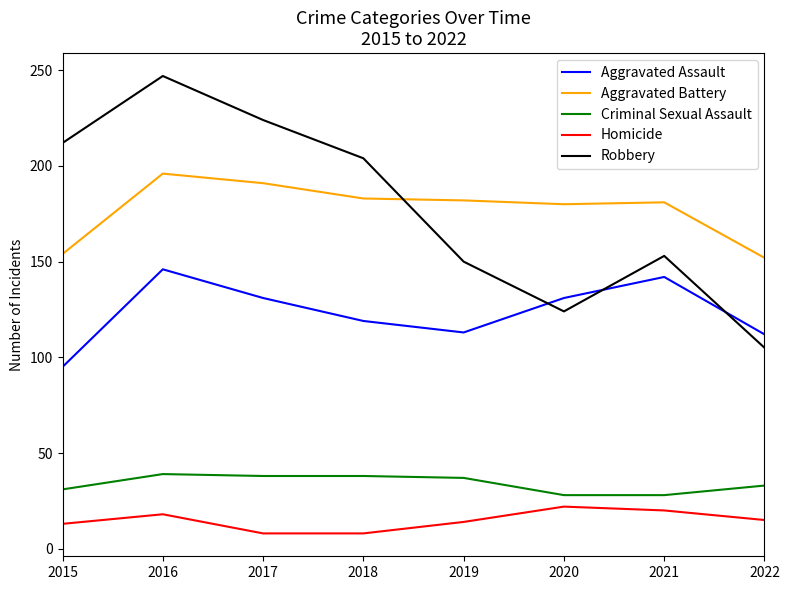

What is the spread (max minus min) of values at 2022?

137